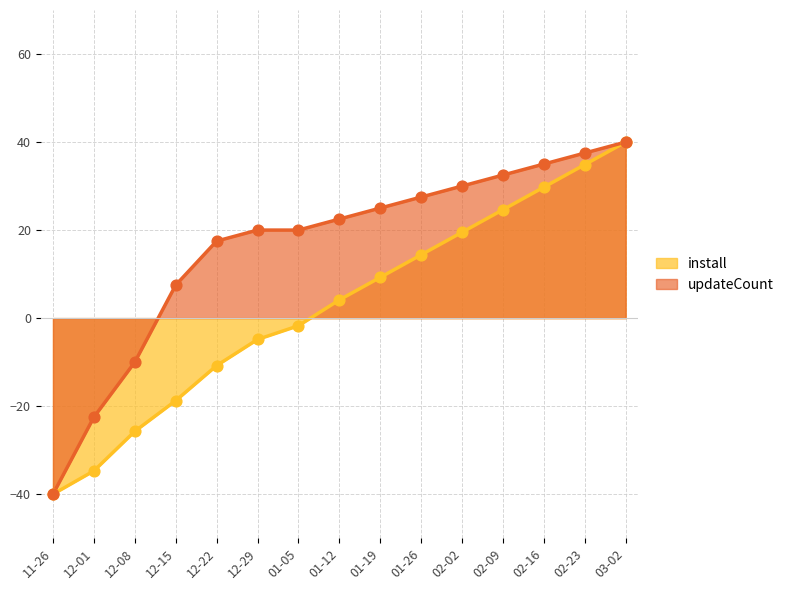

Which series reaches the minimum Y coordinate?

install